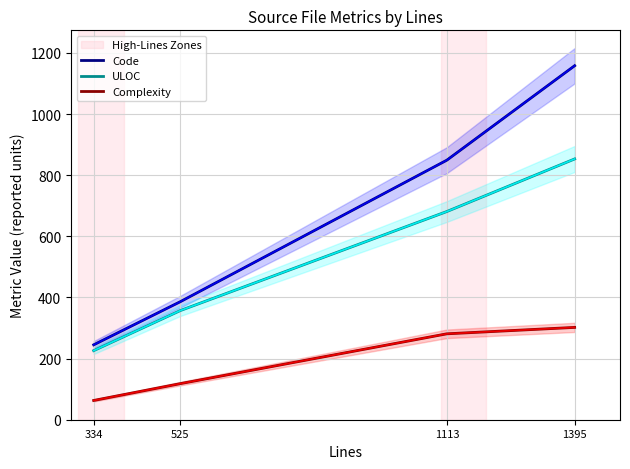

At which label is Code closest to 701?

1113